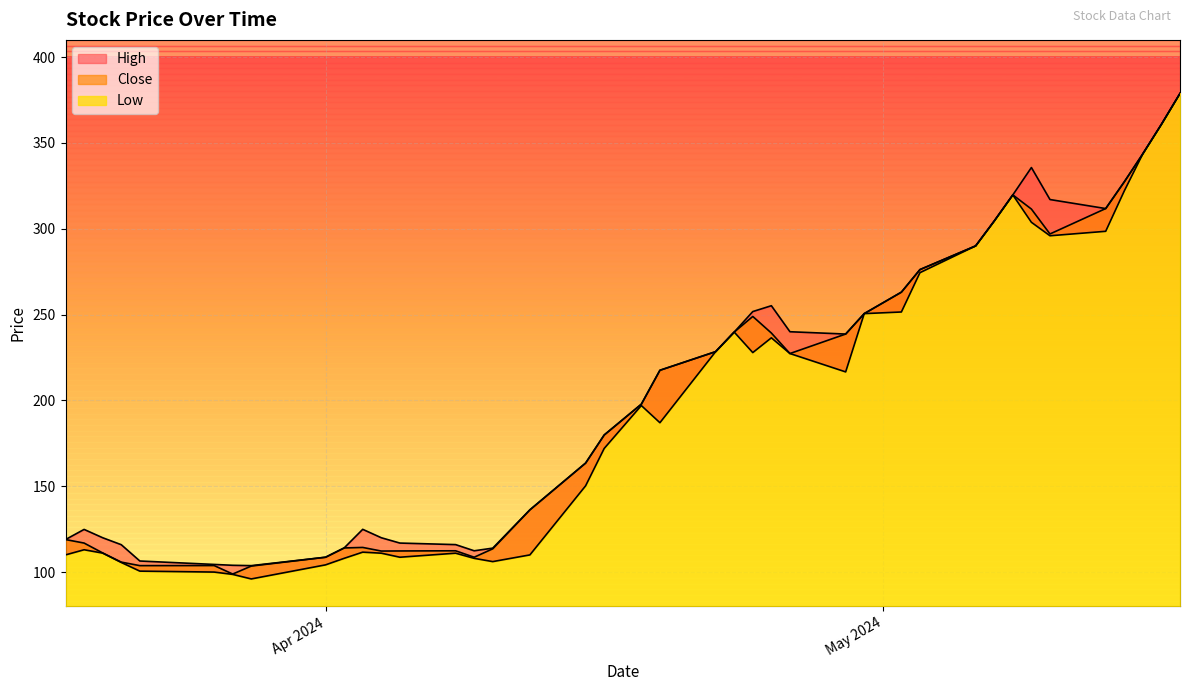

What is the label of the 40th point from the right?

2024-03-18